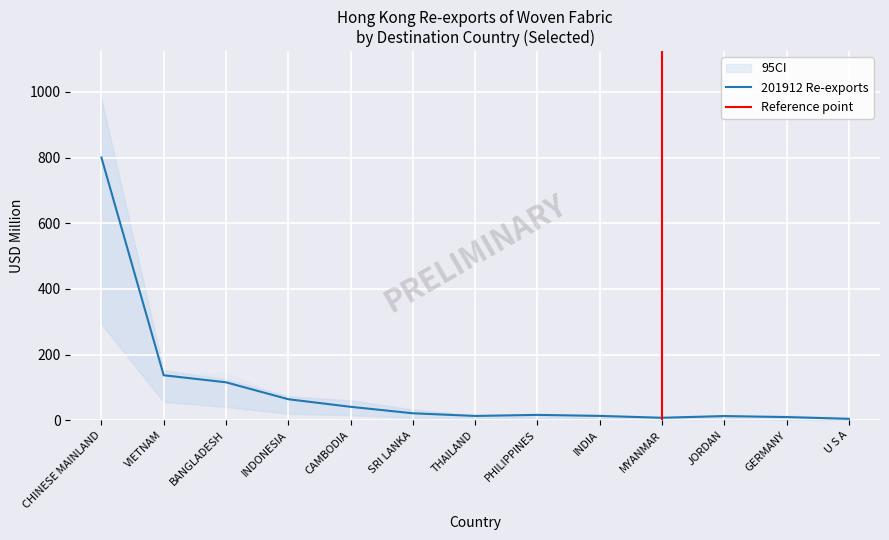

Where is 201912 Re-exports nearest to the value 402?

VIETNAM